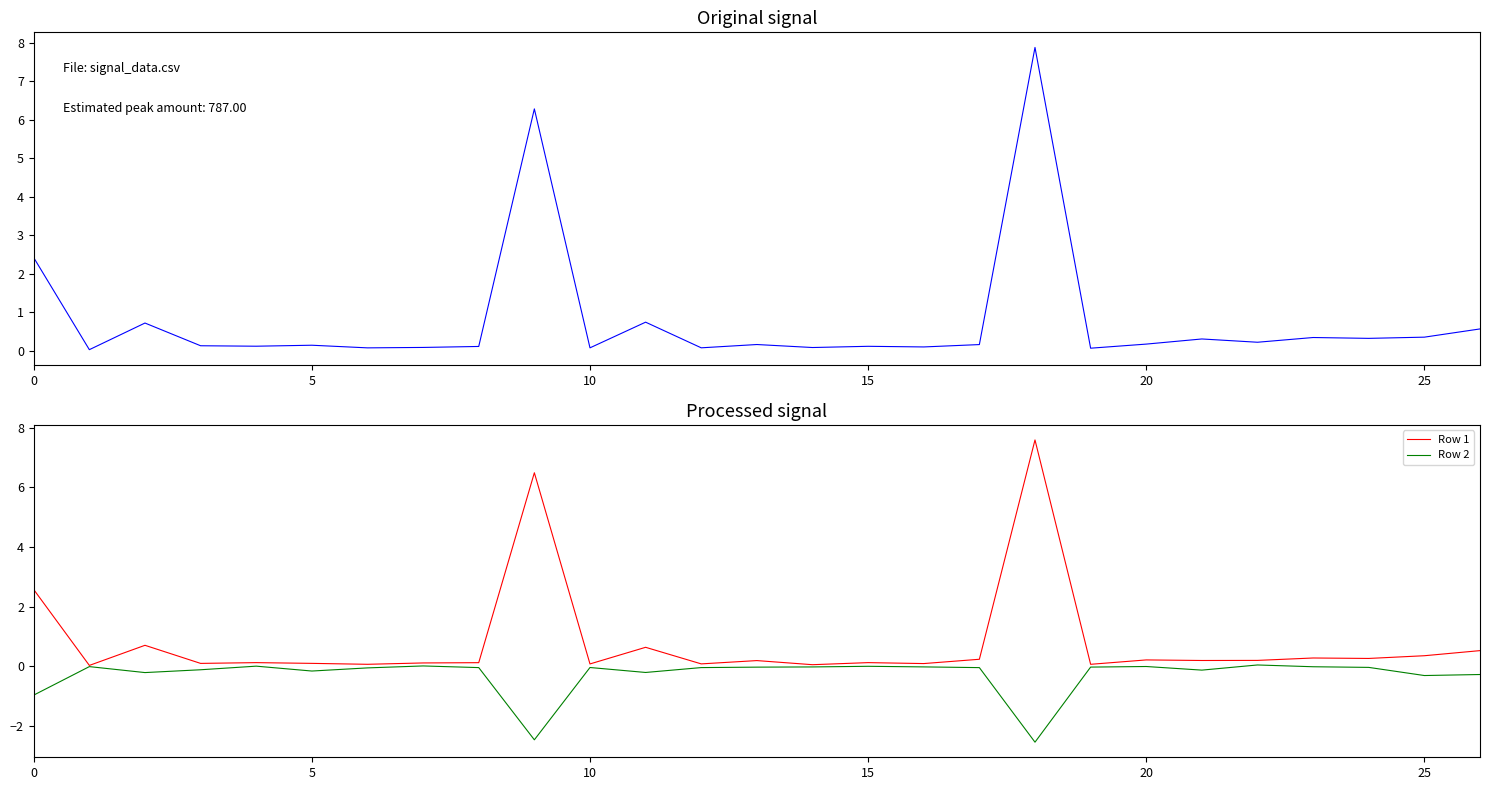

Which series has the widest spread of values?

Row 0